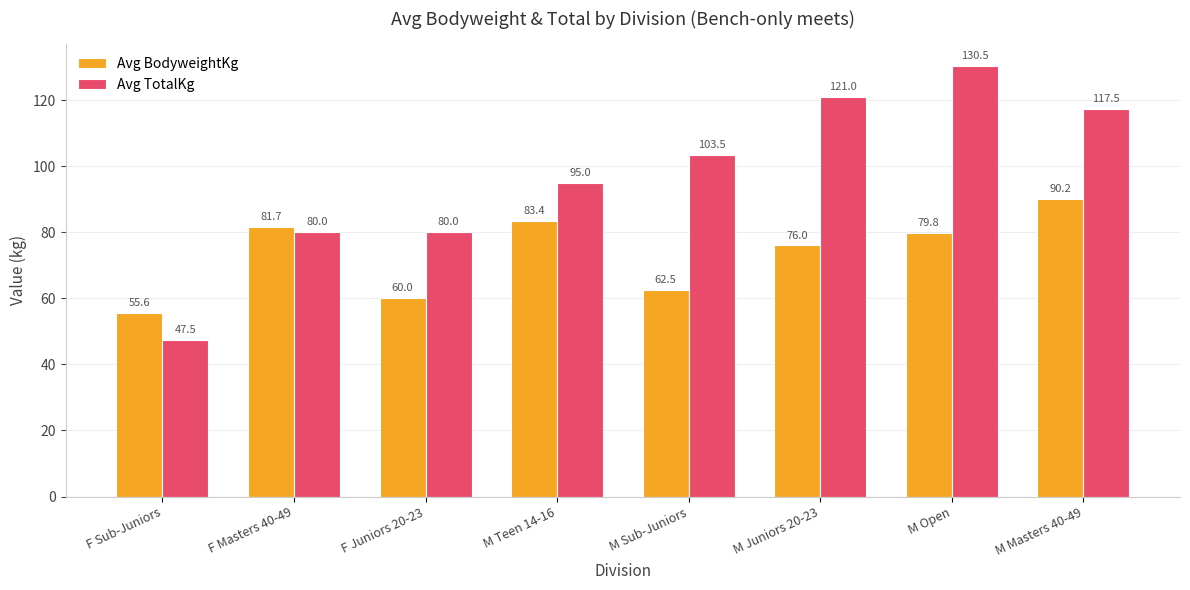

Which series has the widest spread of values?

Avg TotalKg